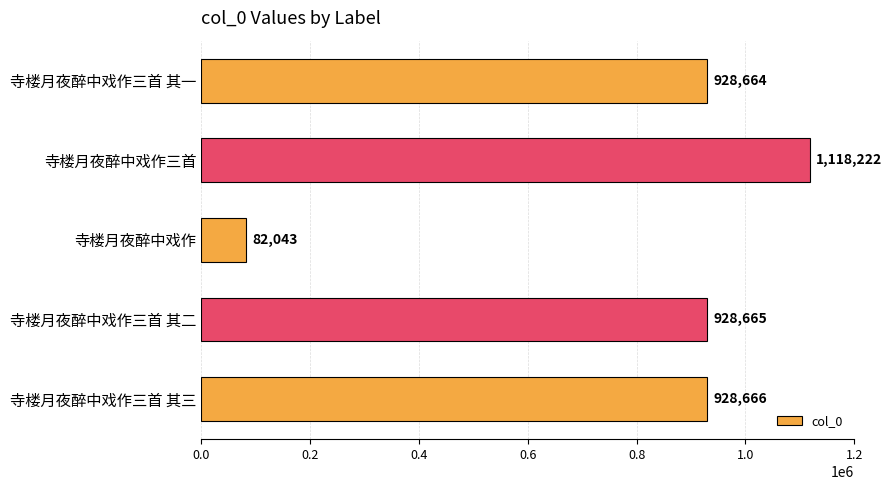

Which label corresponds to the largest value in the chart?

寺楼月夜醉中戏作三首